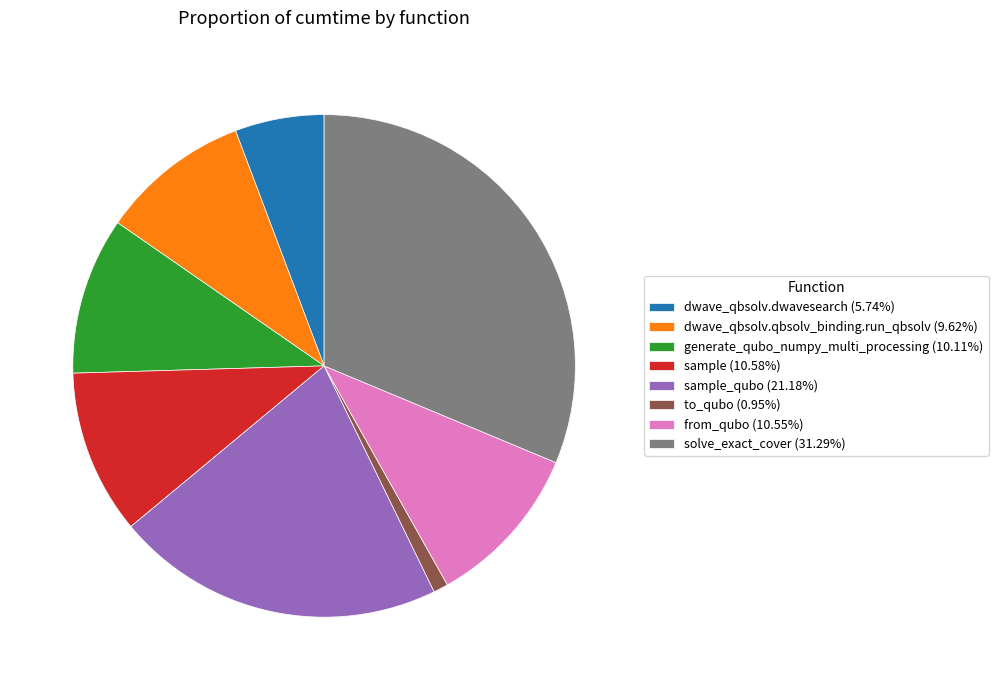

Is there a majority slice in this chart?

No